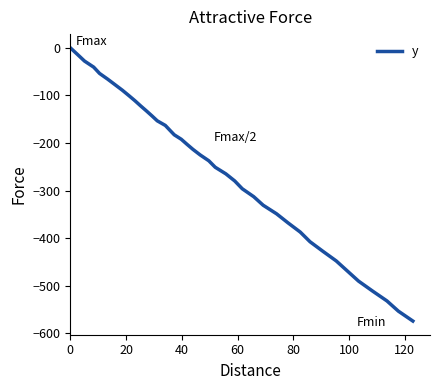

How many distinct data groups are displayed?

1